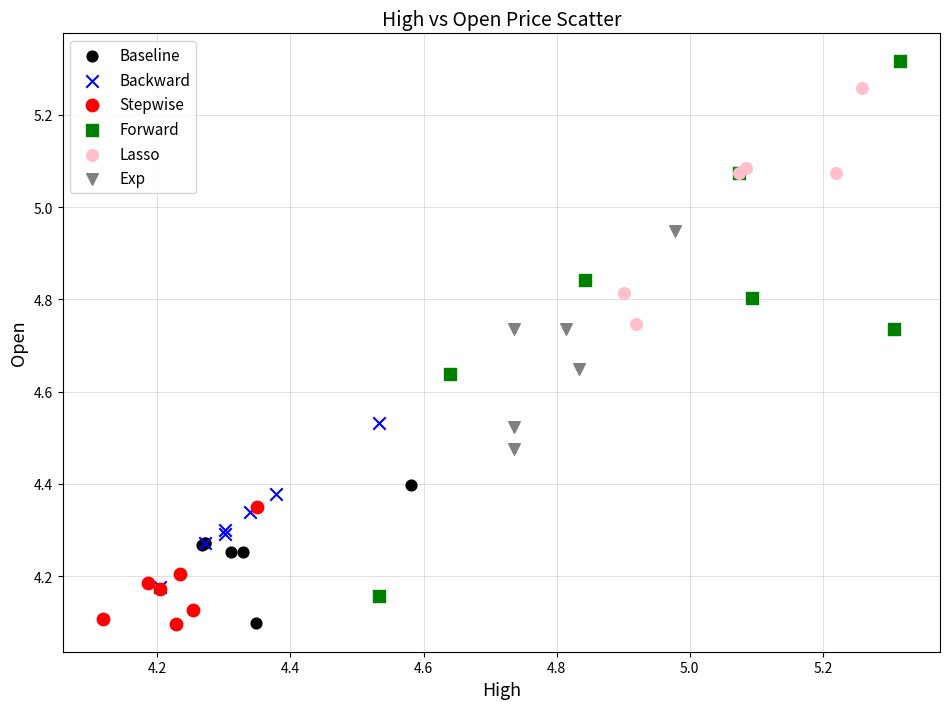

Which series contains the highest Y value?

Forward